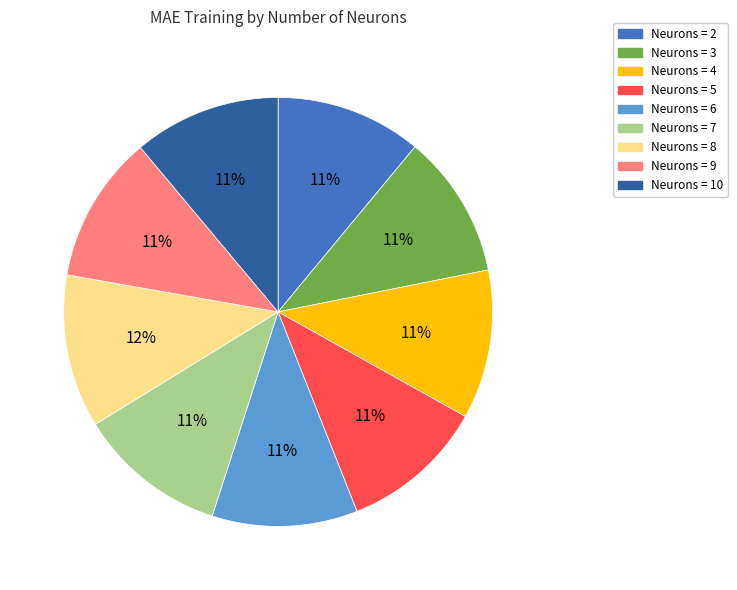

Is there a majority slice in this chart?

No